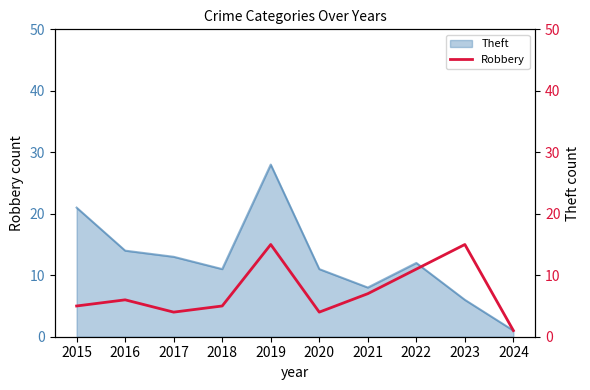

True or false: Theft has a value of 21 at 2015.

True